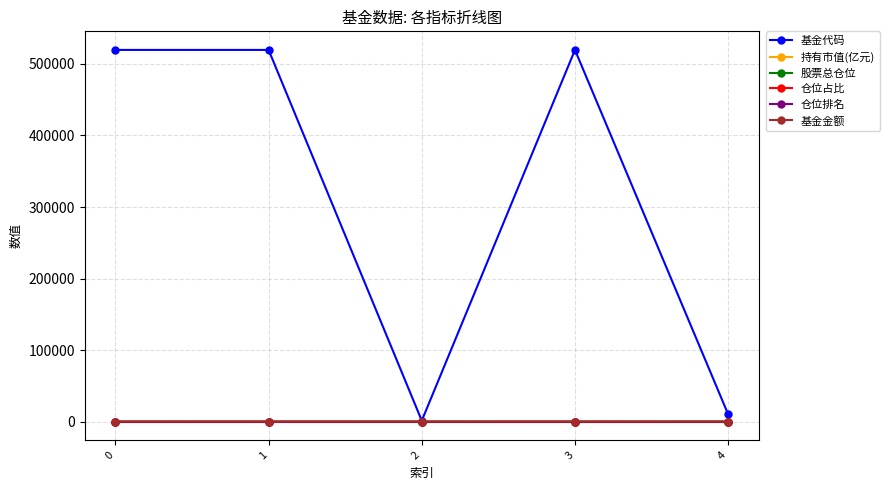

What are all the series names shown in the legend?

基金代码, 持有市值(亿元), 股票总仓位, 仓位占比, 仓位排名, 基金金额